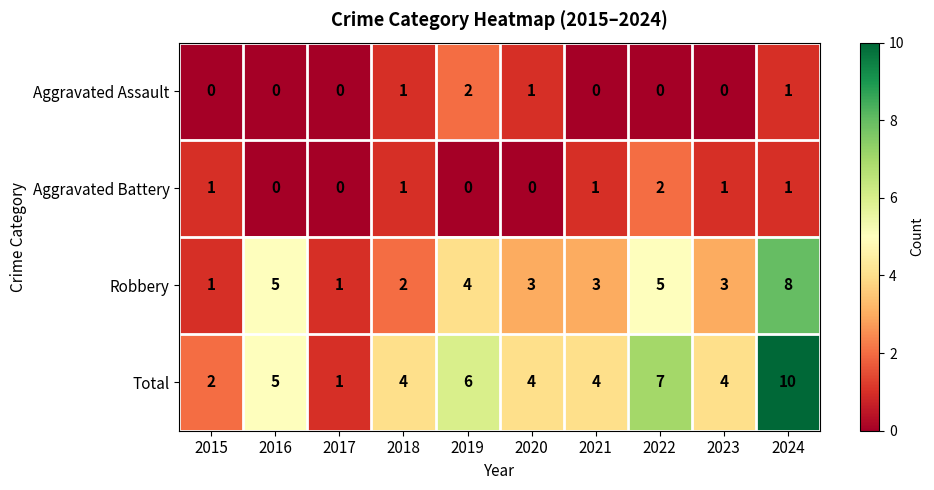

How many values in Aggravated Battery are above zero?

6